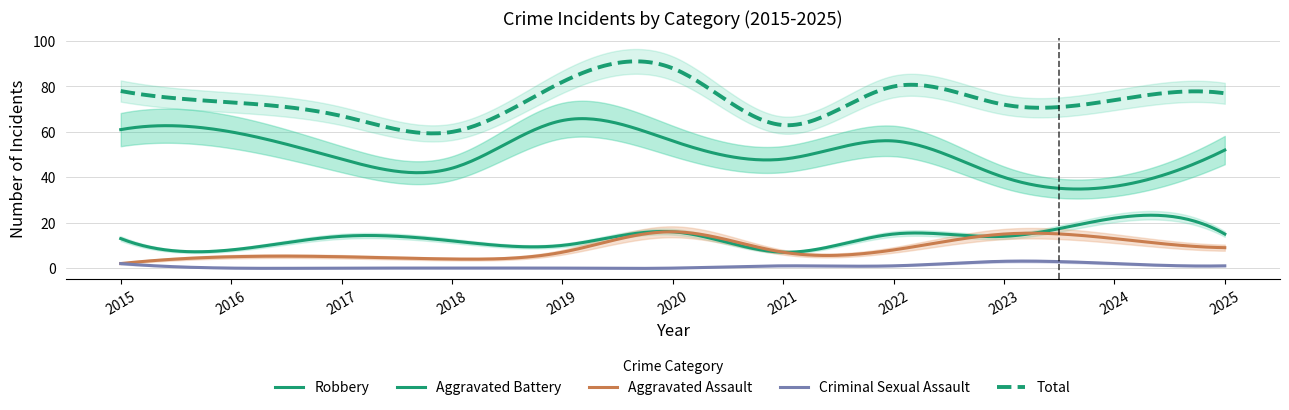

At which category is the sum across all series the highest?

2020